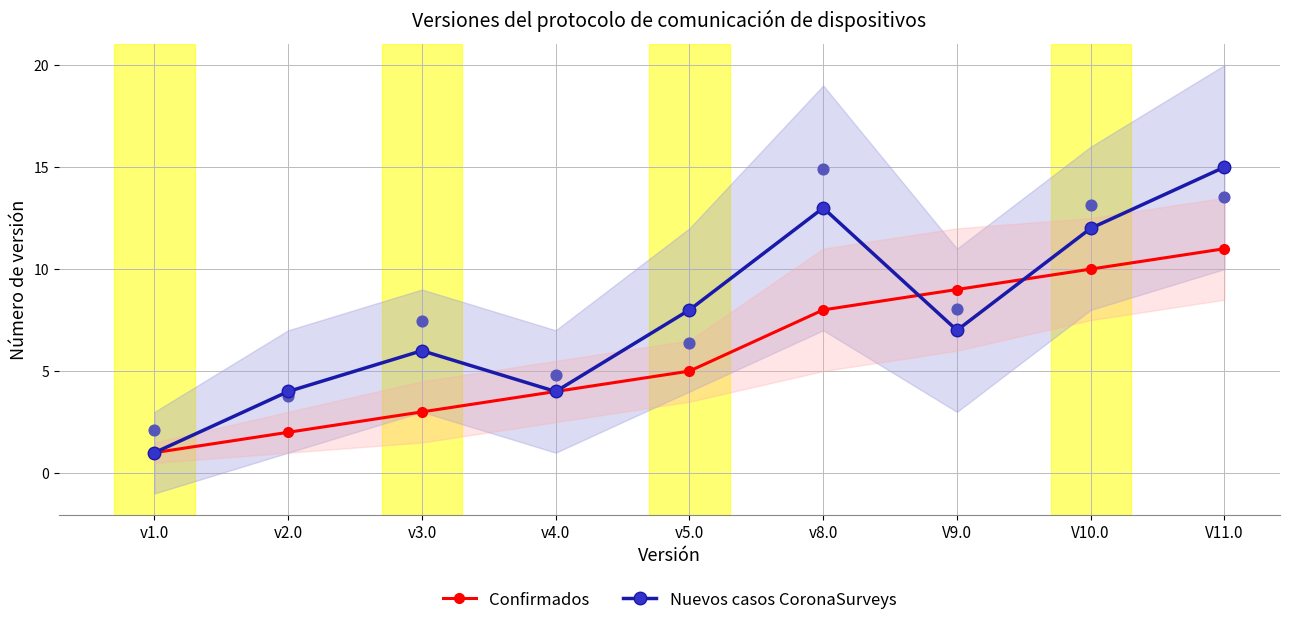

Which series reaches the maximum Y coordinate?

Nuevos casos CoronaSurveys